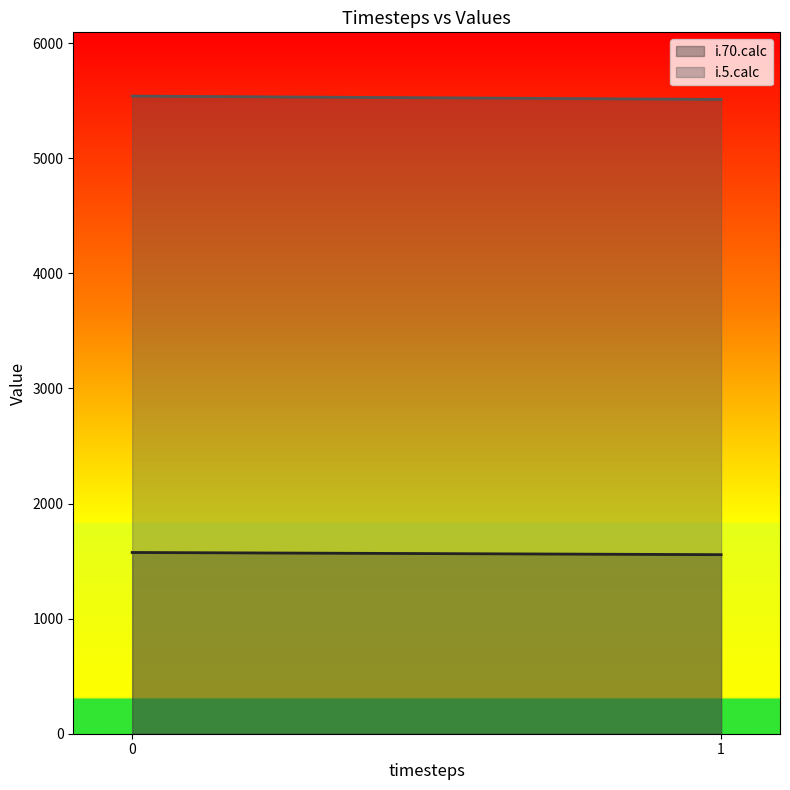

What is the minimum value shown in the chart?

1556